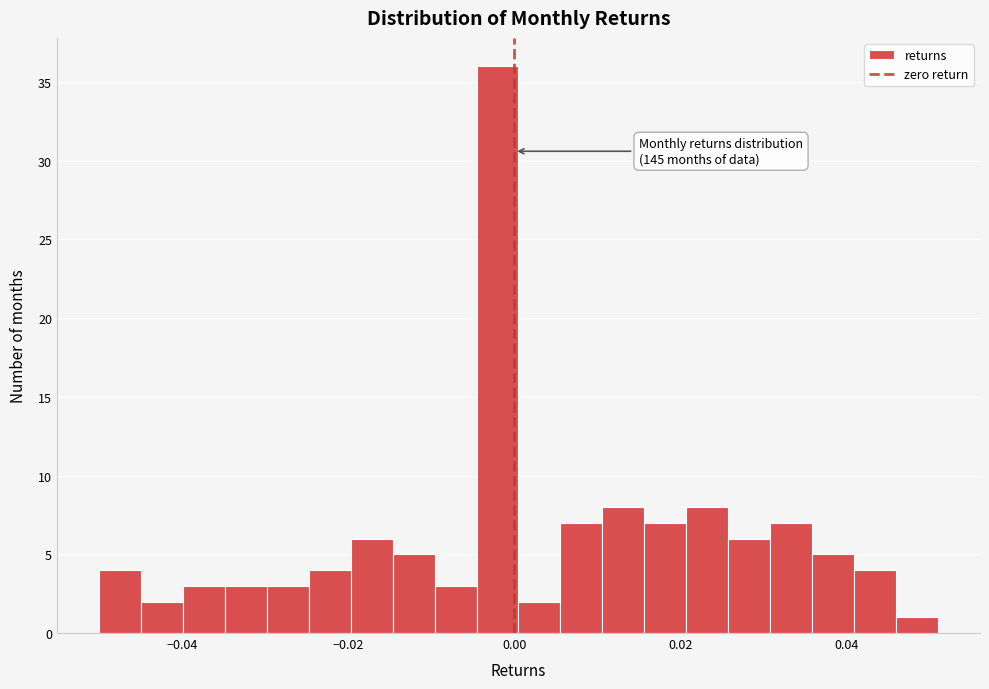

Read against the x-axis, roughly where is the centre of the tallest bar?

-0.002